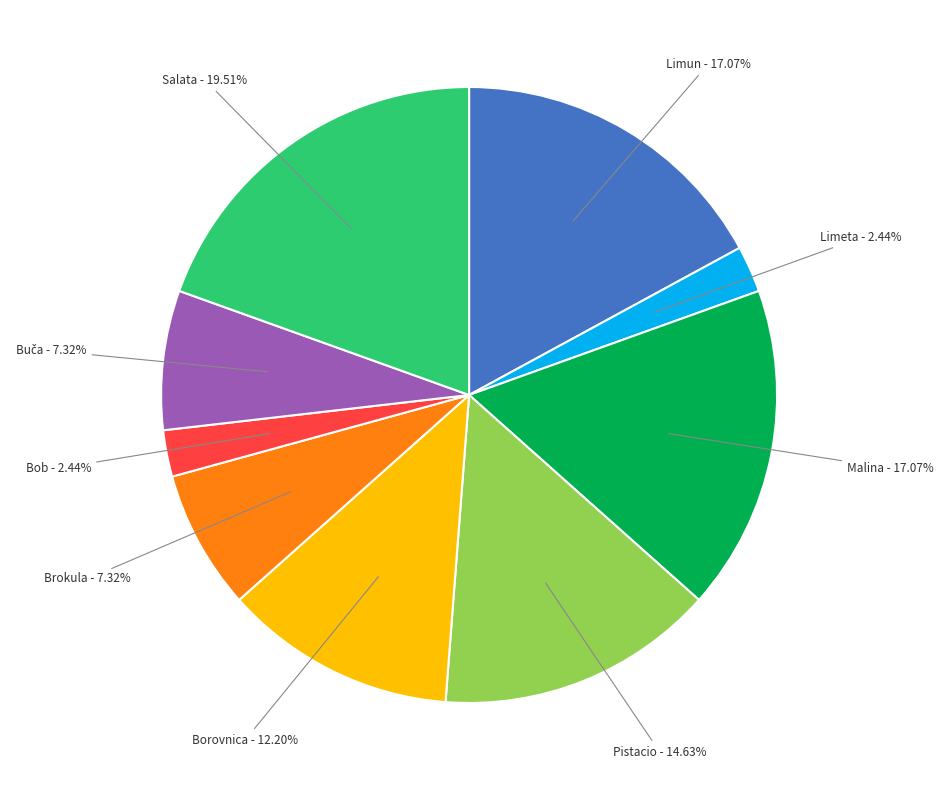

Does any single category account for the majority?

No